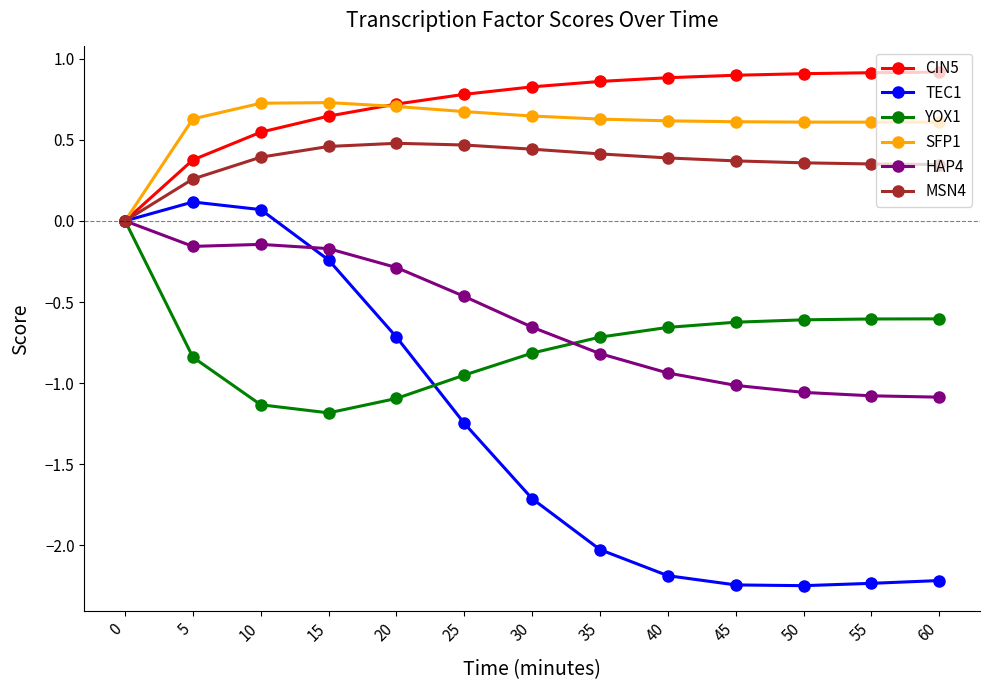

In SFP1, how many points are lower than both neighbors (excluding endpoints)?

1